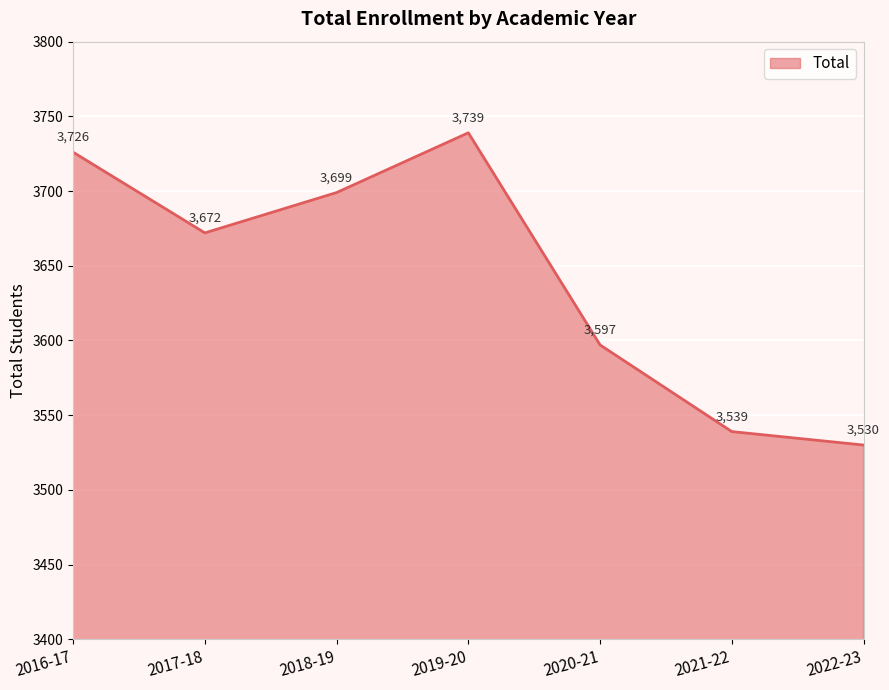

Which label corresponds to the largest value in the chart?

2019-20